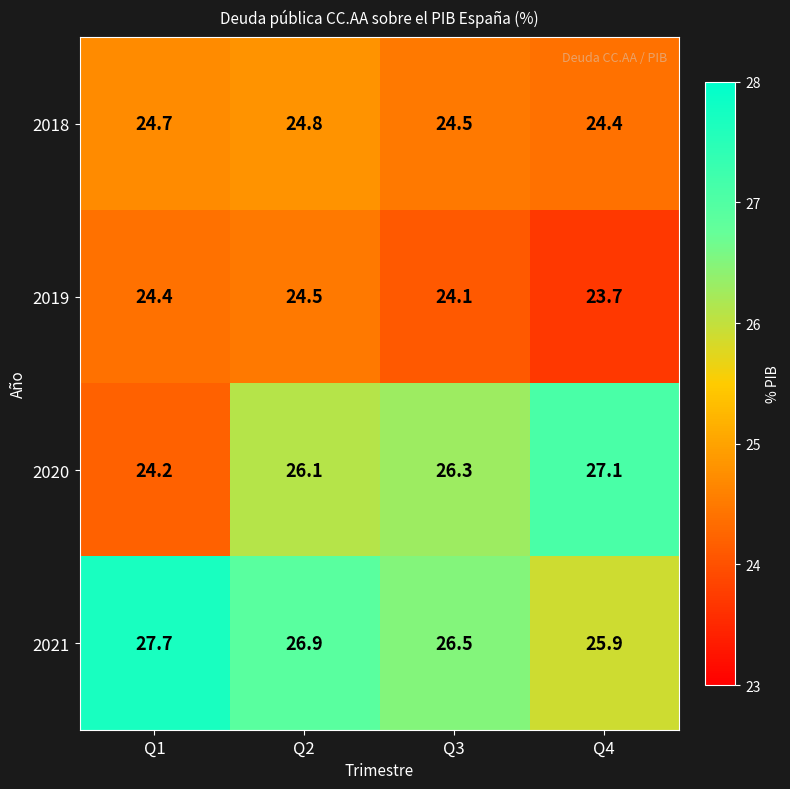

Which series has the largest total across all categories?

2021